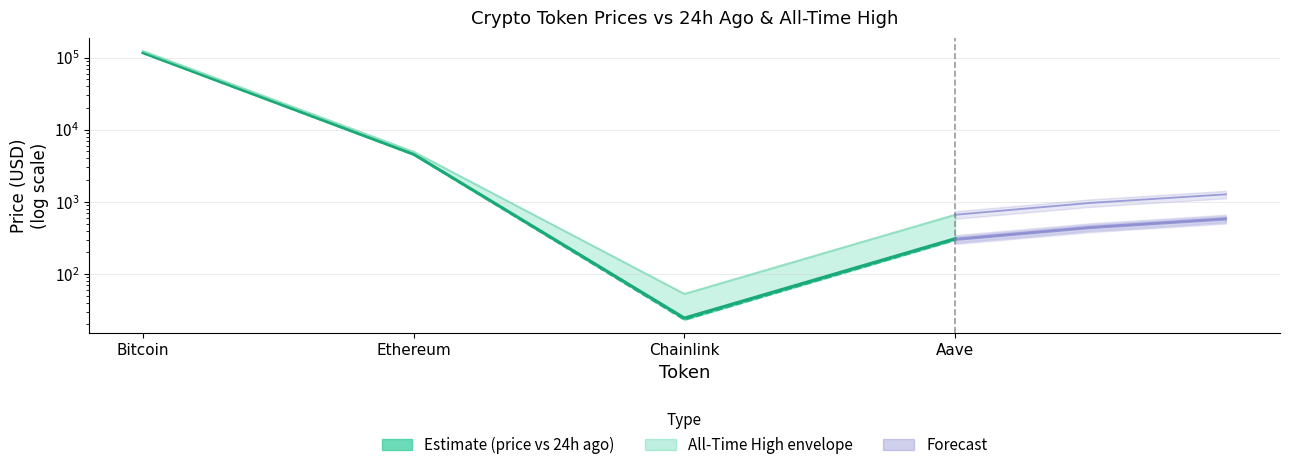

How many distinct data groups are displayed?

3